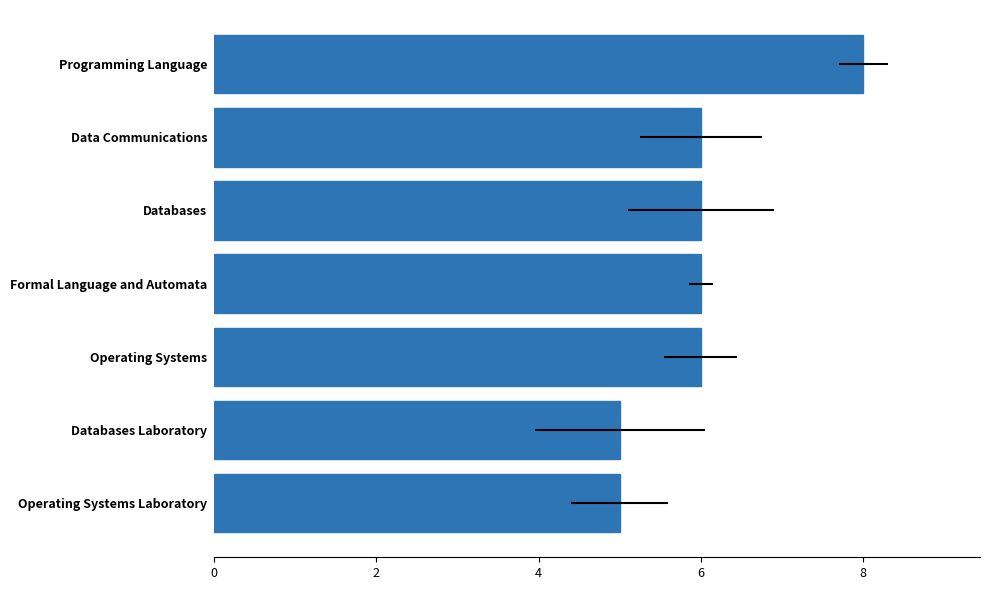

What is the difference between the maximum and minimum values?

3